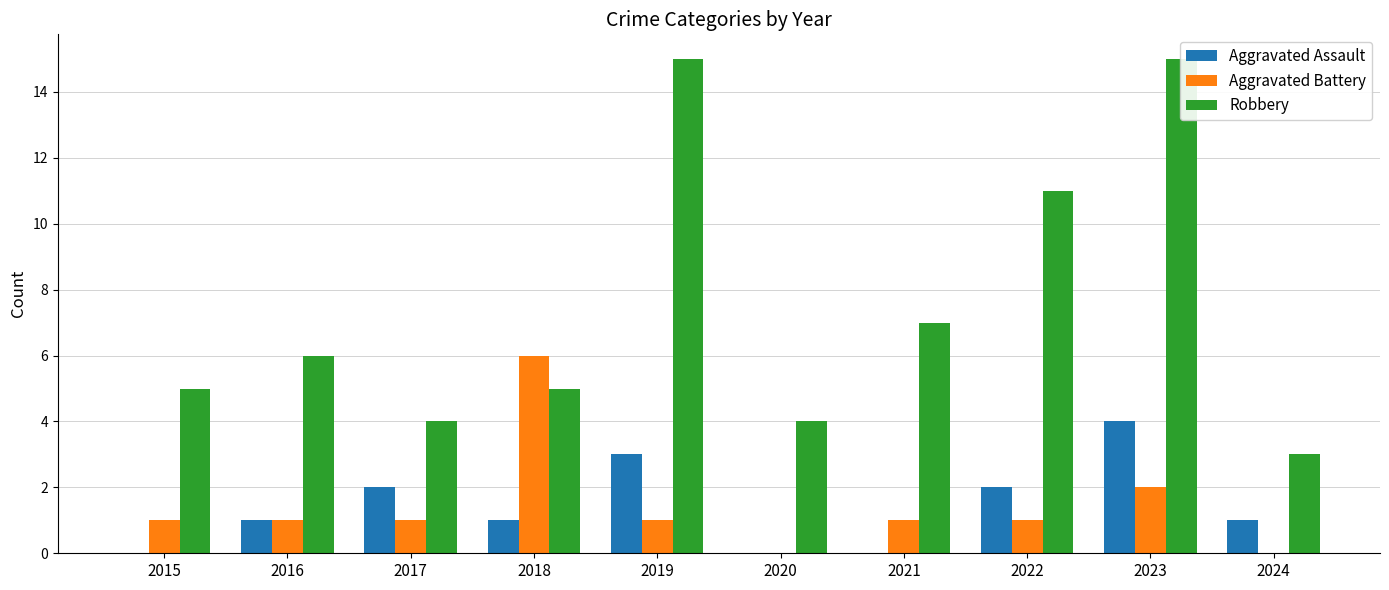

Between 2019 and 2021, which is larger?

2019